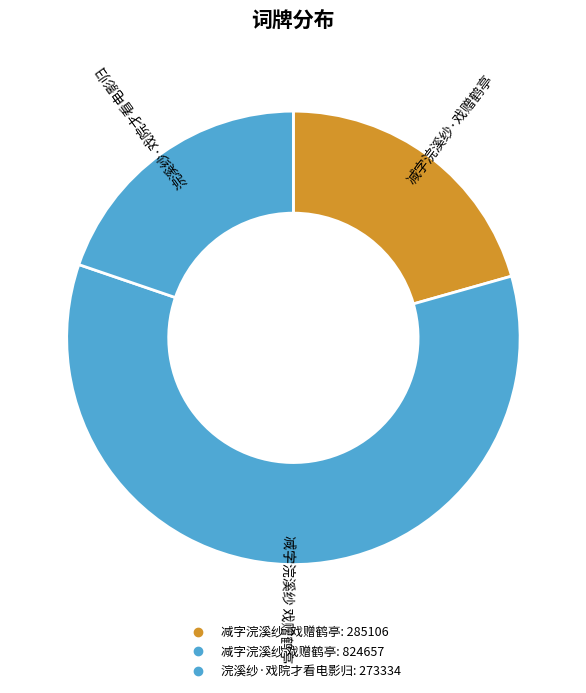

True or false: 浣溪纱·戏院才看电影归 accounts for 20% of the total.

True